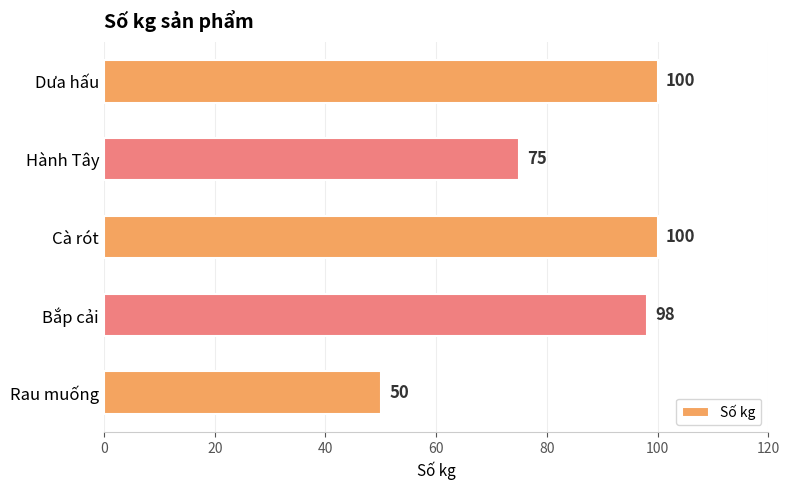

How many values are below 98?

2